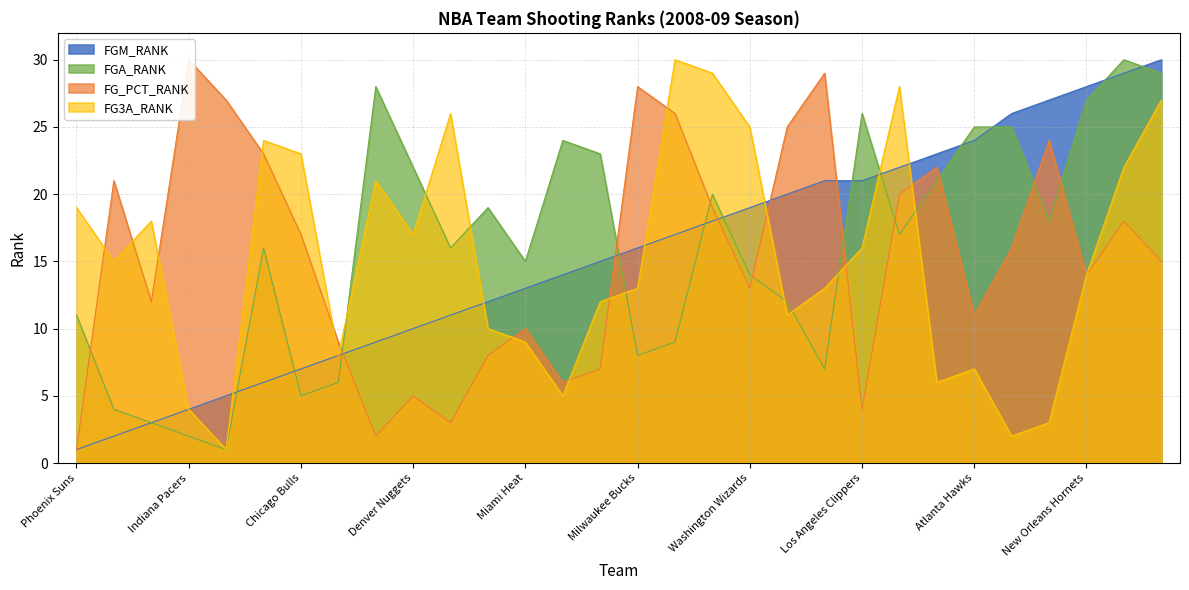

What position from the left is Portland Trail Blazers?

25